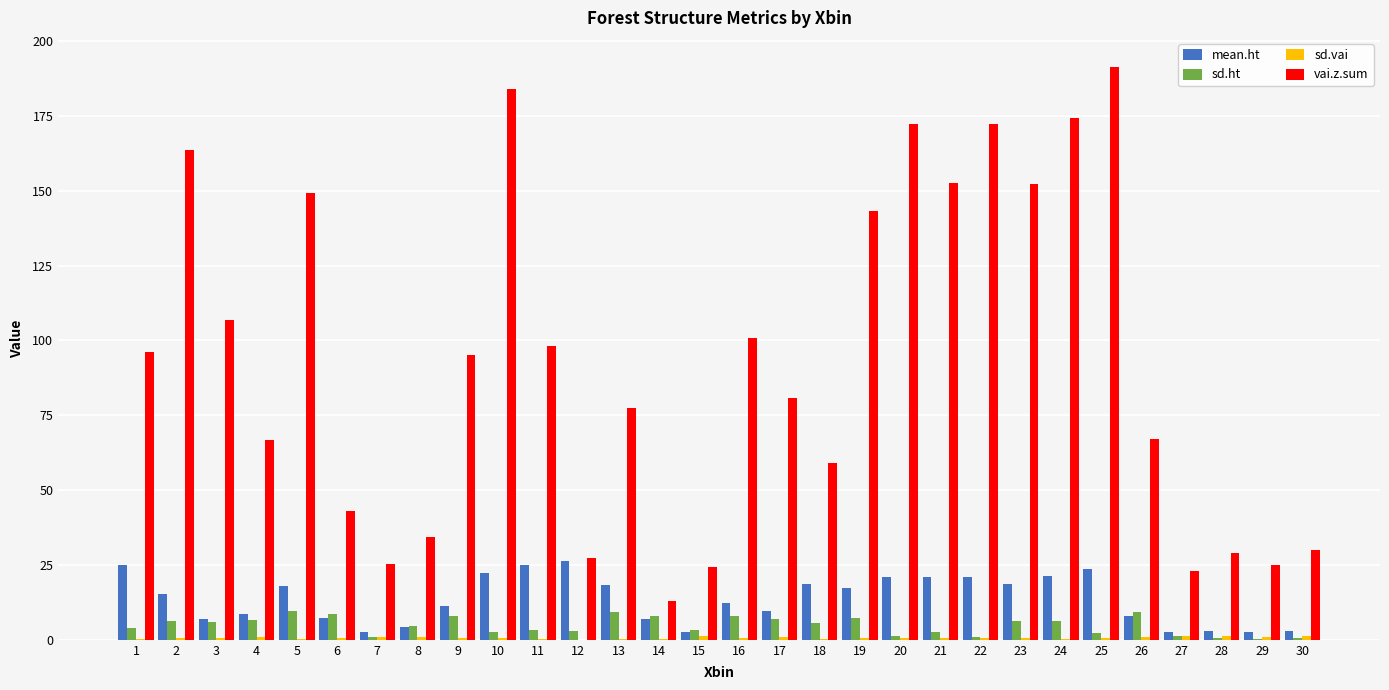

Which series has the largest total across all categories?

vai.z.sum